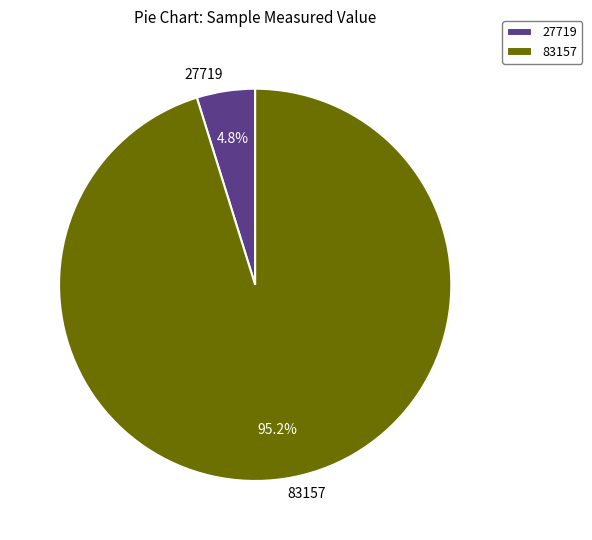

What is the ratio of the value at 83157 to the value at 27719?

19.8